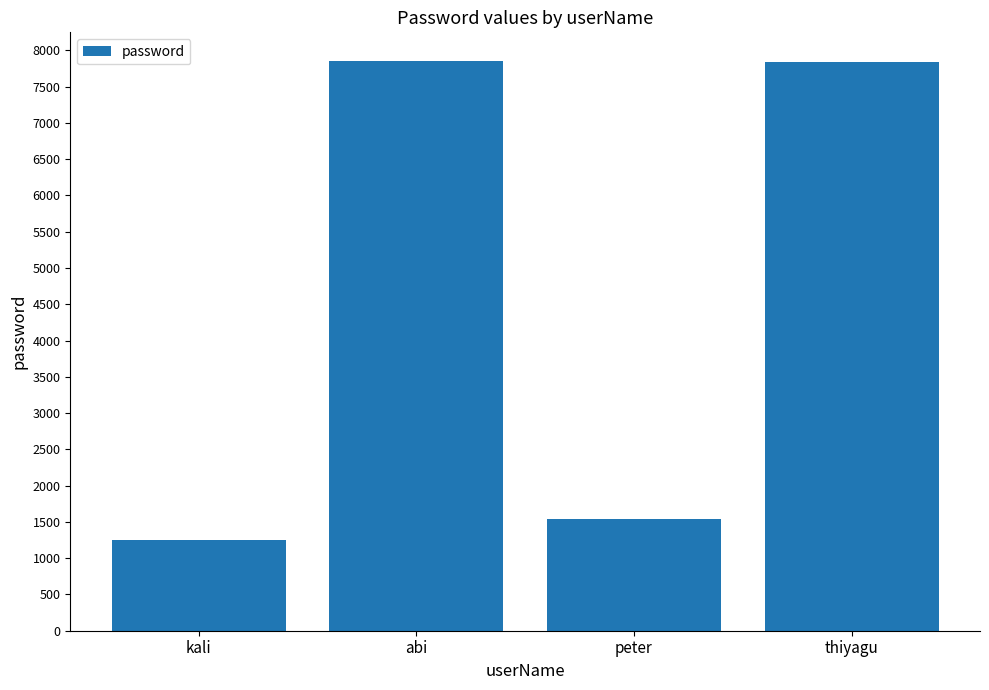

The value at peter is 1546. True or false?

True